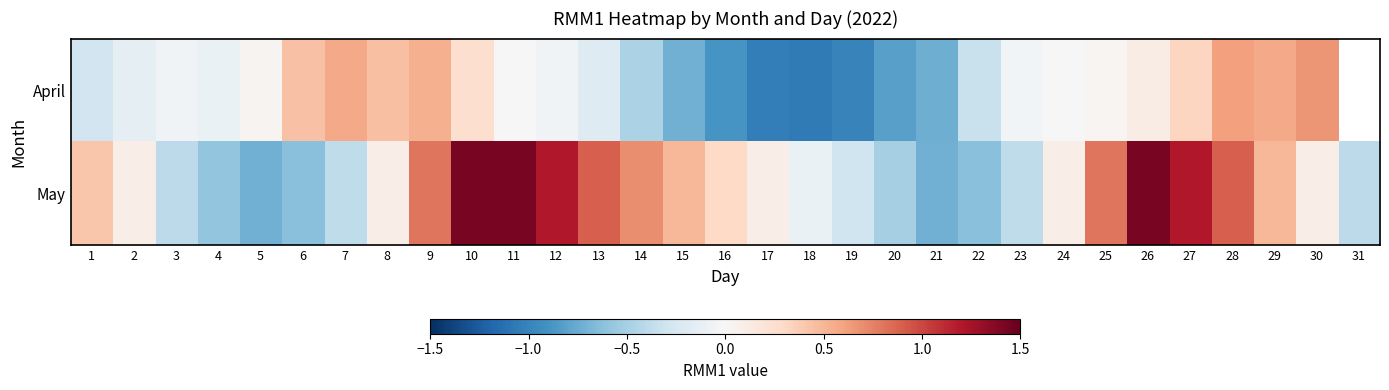

Which has a higher value, 15 or 28?

28